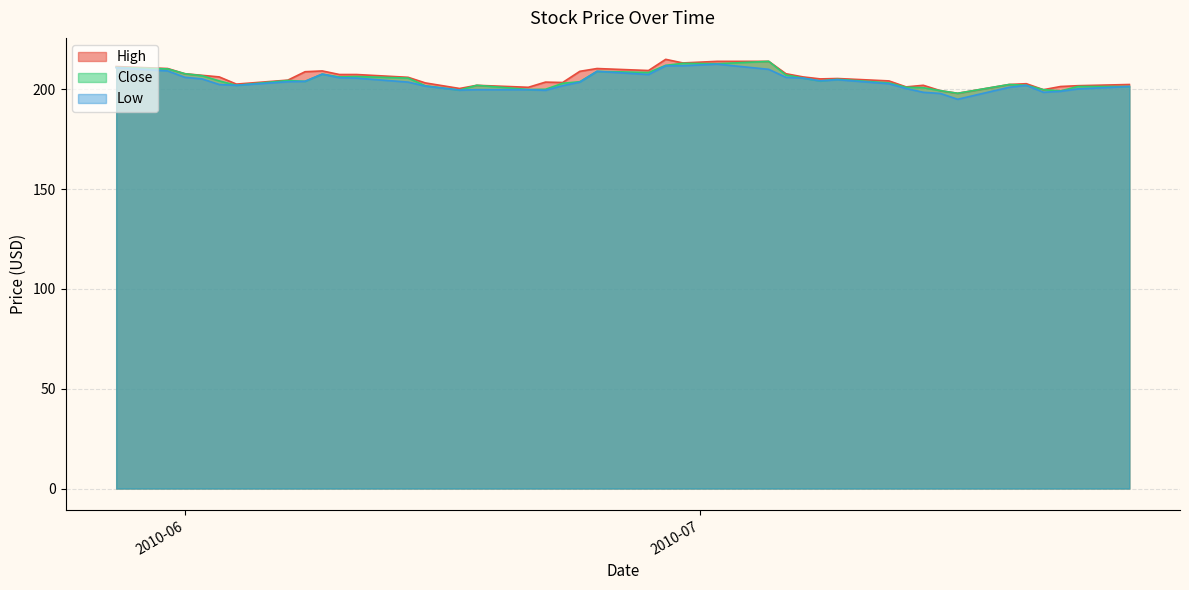

Is it true that Close equals 199.9 at 2010-06-21?

True